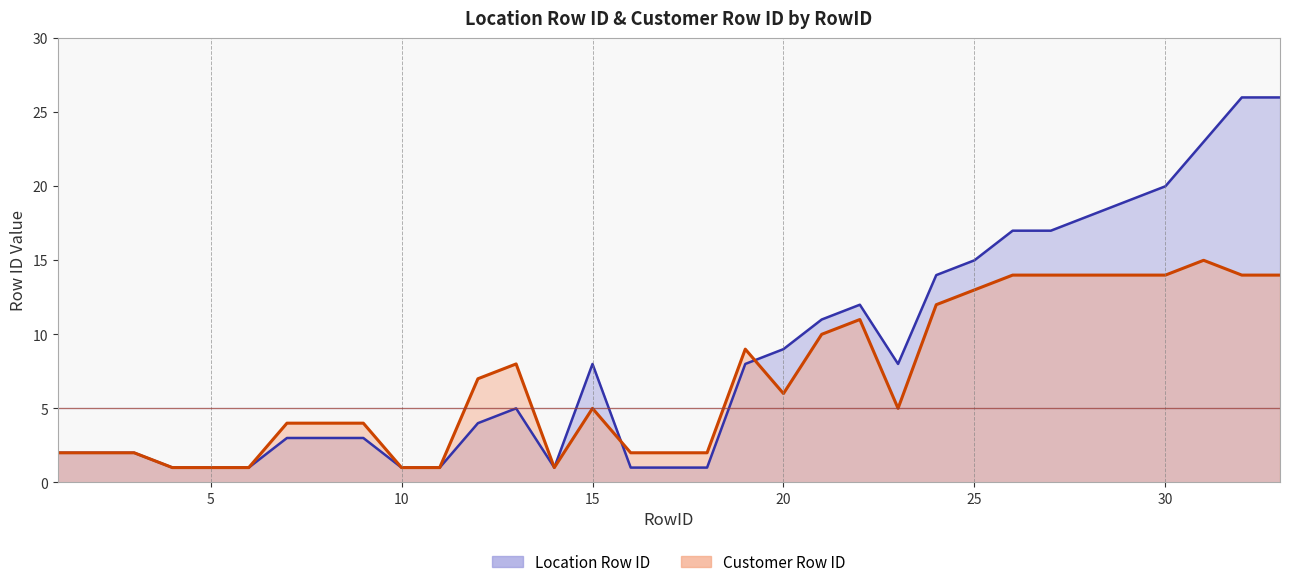

Rank the series at 12 from highest to lowest value.

Customer Row ID, Location Row ID